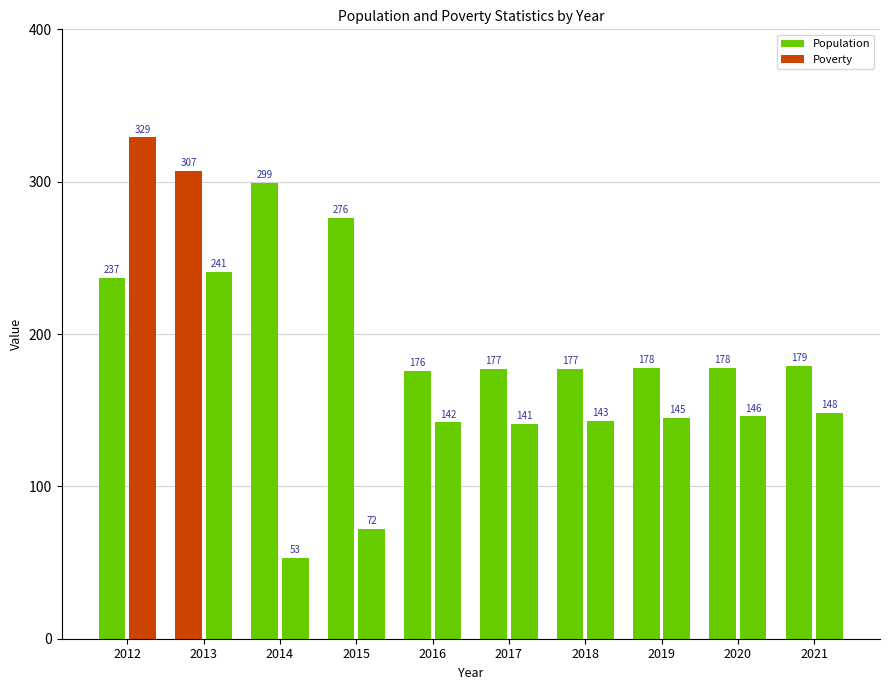

How many distinct data groups are displayed?

2